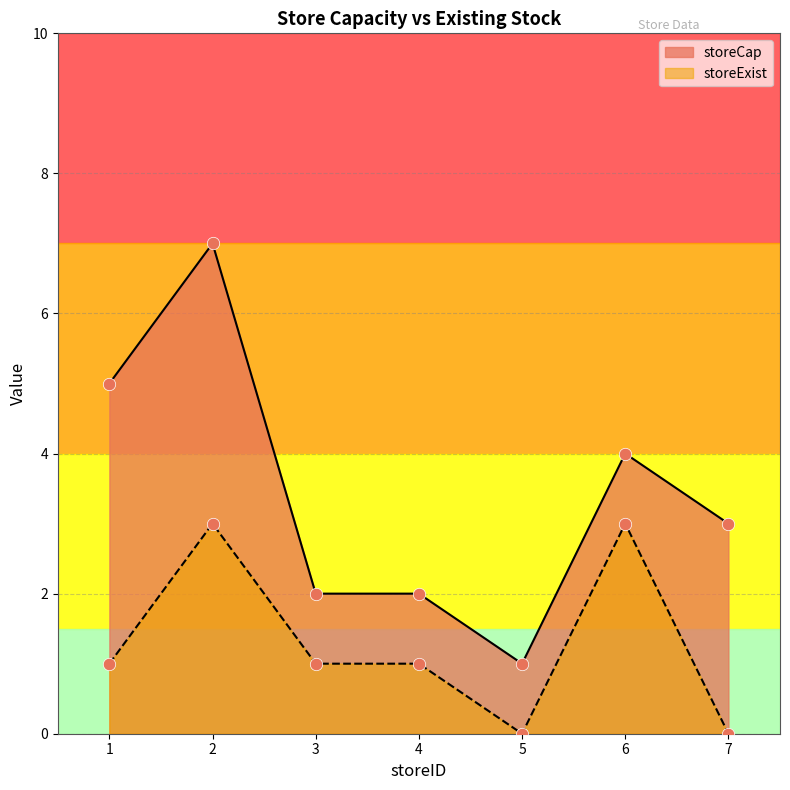

Is the value of storeCap at 7 greater than the value of storeExist at 4?

Yes